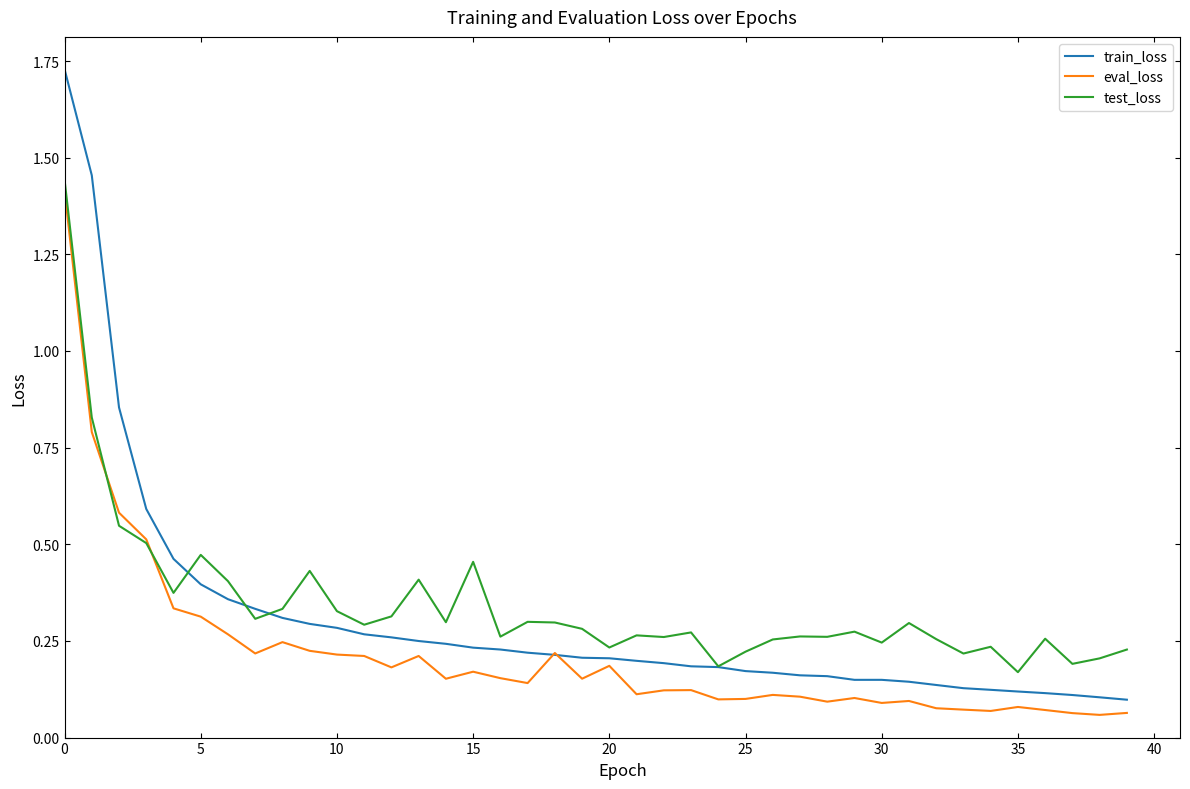

Which series has the largest range (max minus min)?

train_loss